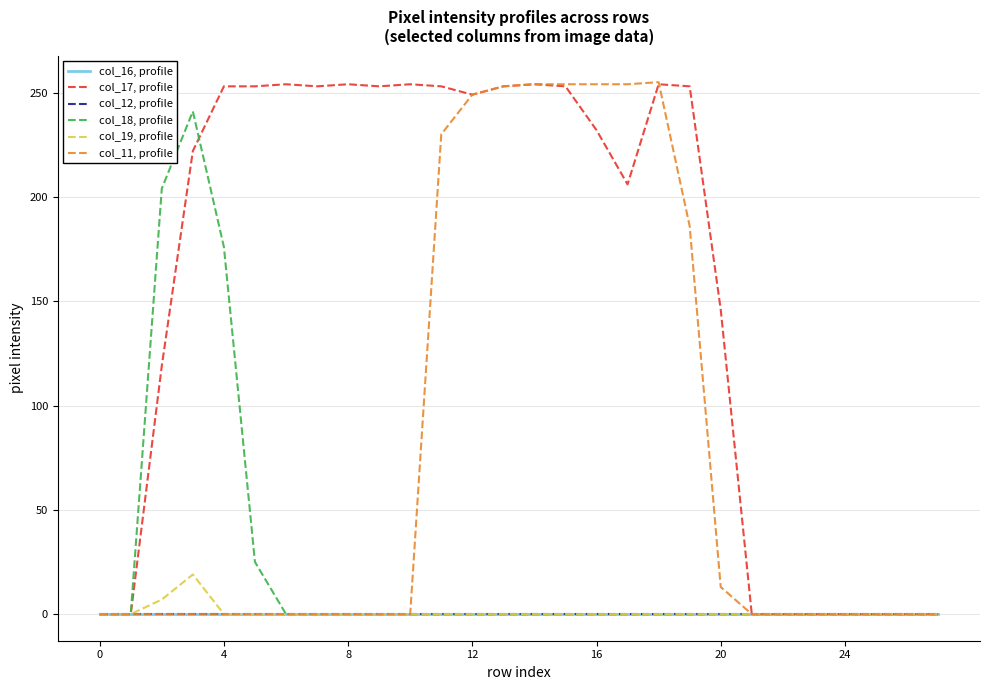

Is this an area chart (filled region under the line)?

No